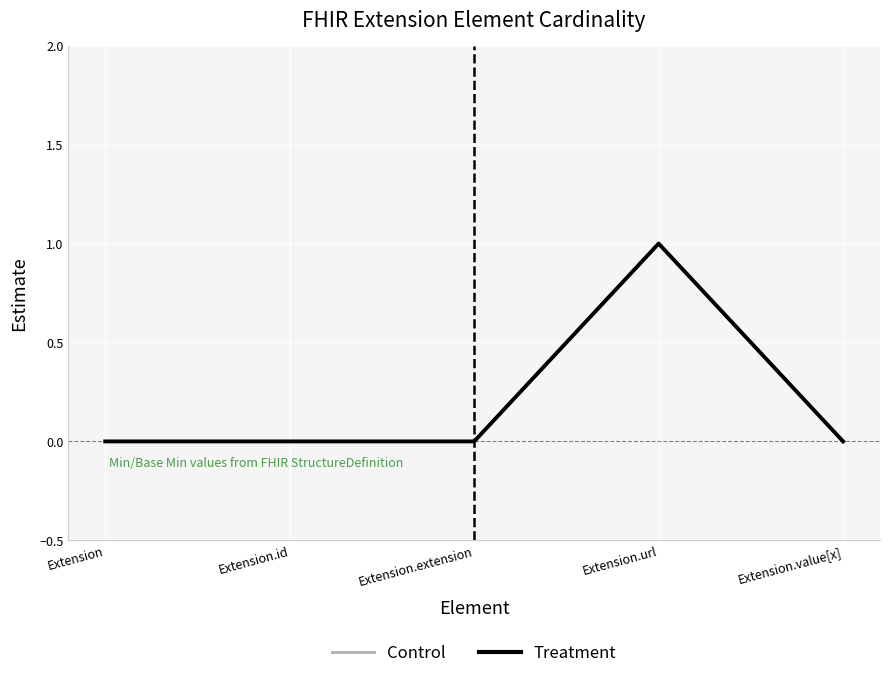

Is this an area chart (filled region under the line)?

No